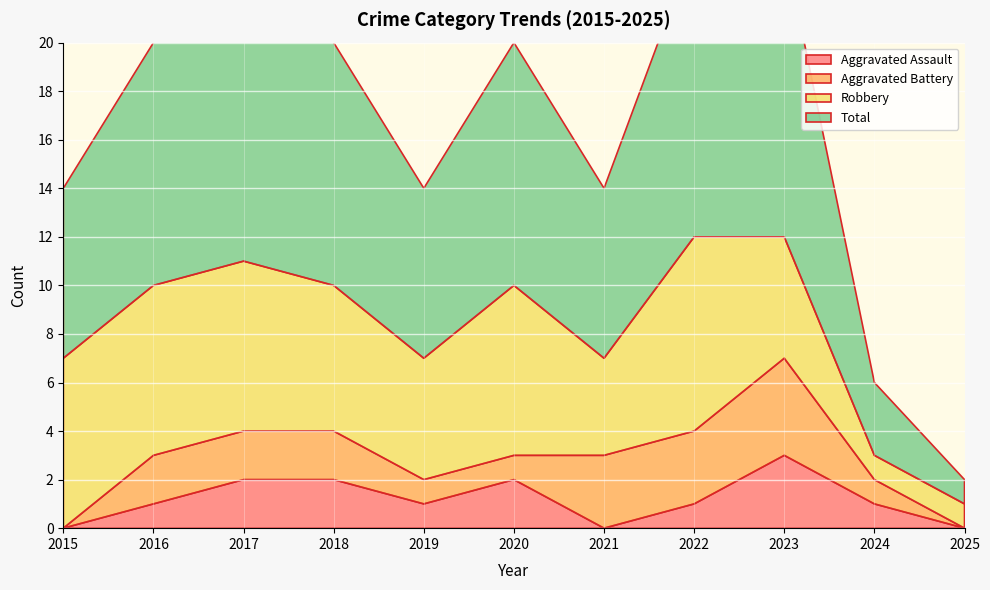

Reading left to right, what are all the values shown in this chart?

Aggravated Assault: 2015=0	2016=1	2017=2	2018=2	2019=1	2020=2	2021=0	2022=1	2023=3	2024=1	2025=0
Aggravated Battery: 2015=0	2016=2	2017=2	2018=2	2019=1	2020=1	2021=3	2022=3	2023=4	2024=1	2025=0
Robbery: 2015=7	2016=7	2017=7	2018=6	2019=5	2020=7	2021=4	2022=8	2023=5	2024=1	2025=1
Total: 2015=7	2016=10	2017=11	2018=10	2019=7	2020=10	2021=7	2022=12	2023=12	2024=3	2025=1